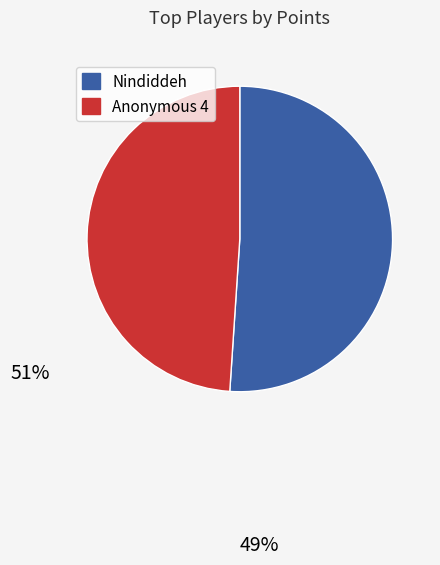

Is there a majority slice in this chart?

Yes